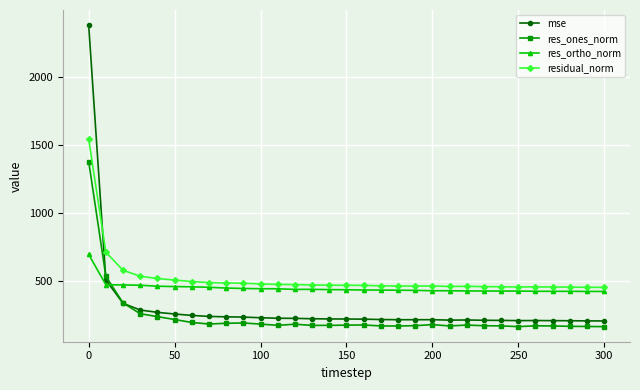

What is the greatest value displayed?

2385.9